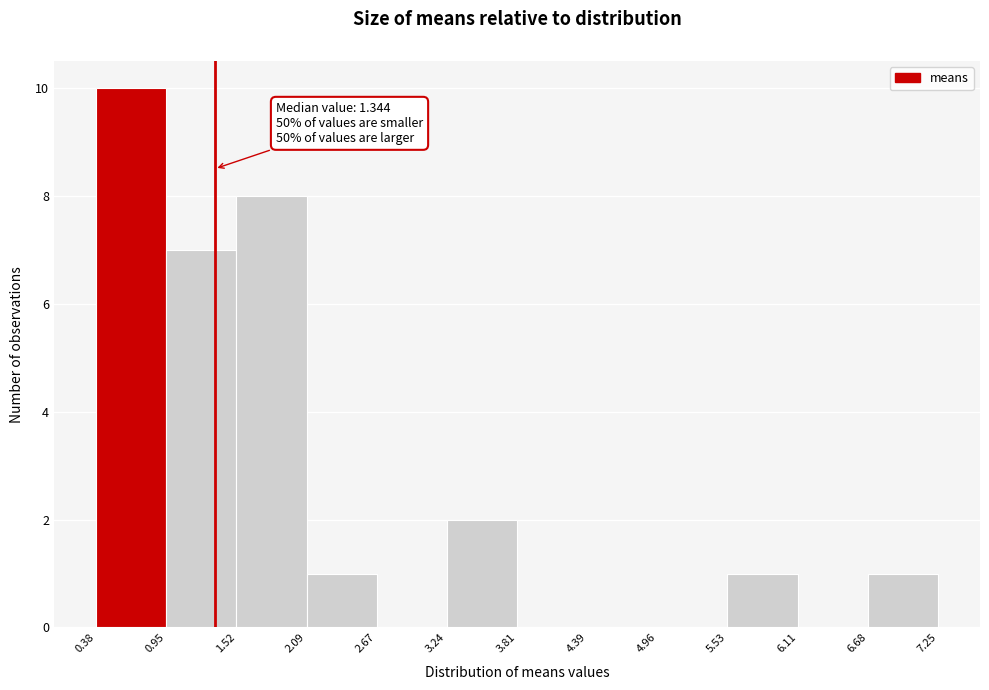

Over which range of the x-axis is the bar tallest?

0.38 to 0.95